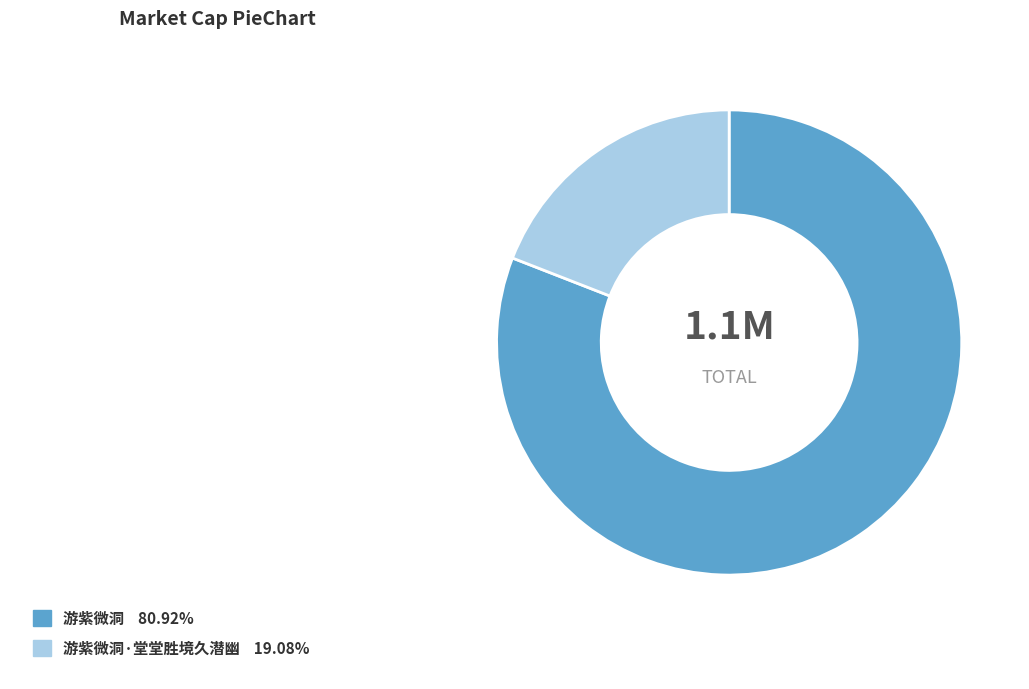

Is there a majority slice in this chart?

Yes